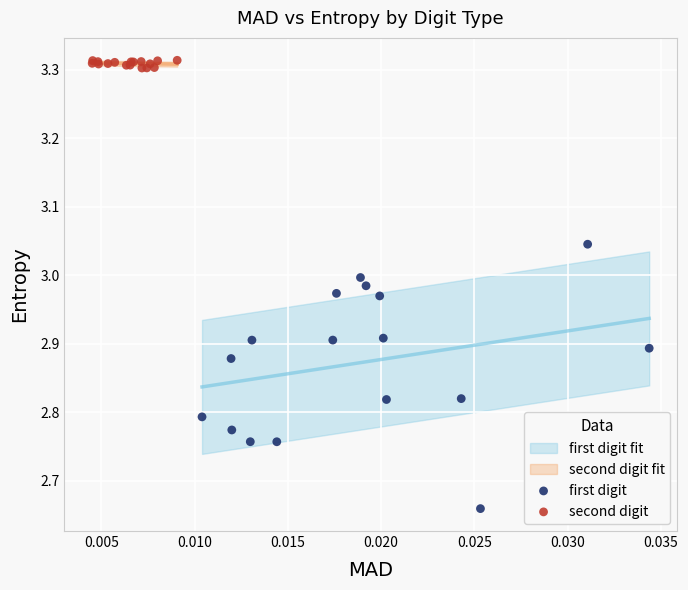

Which series has the widest spread of Y values?

first digit